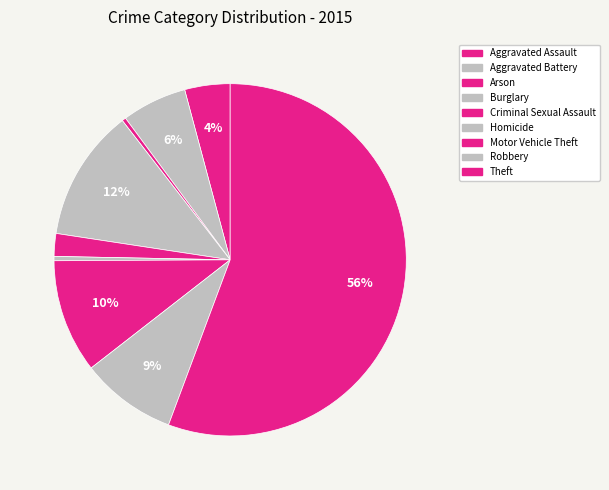

How many segments does this pie chart have?

9